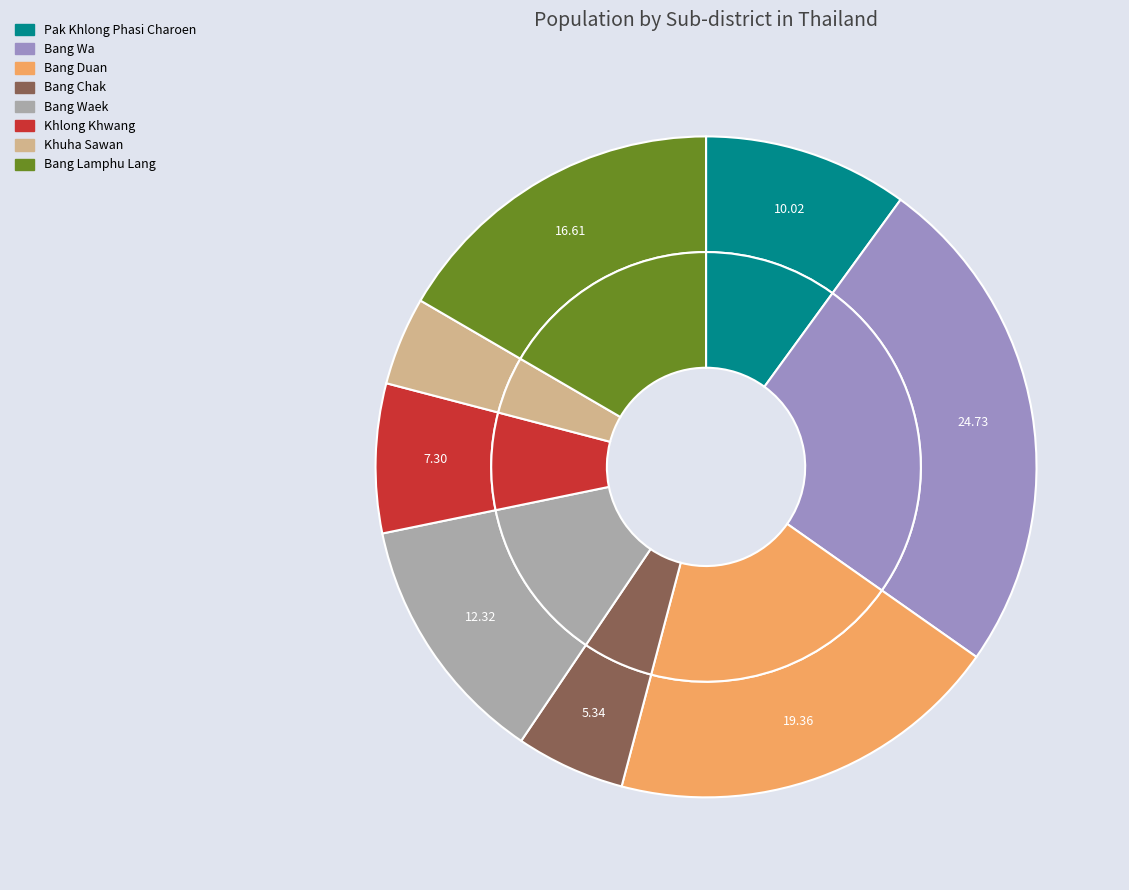

Which slice is the smallest?

Khuha Sawan